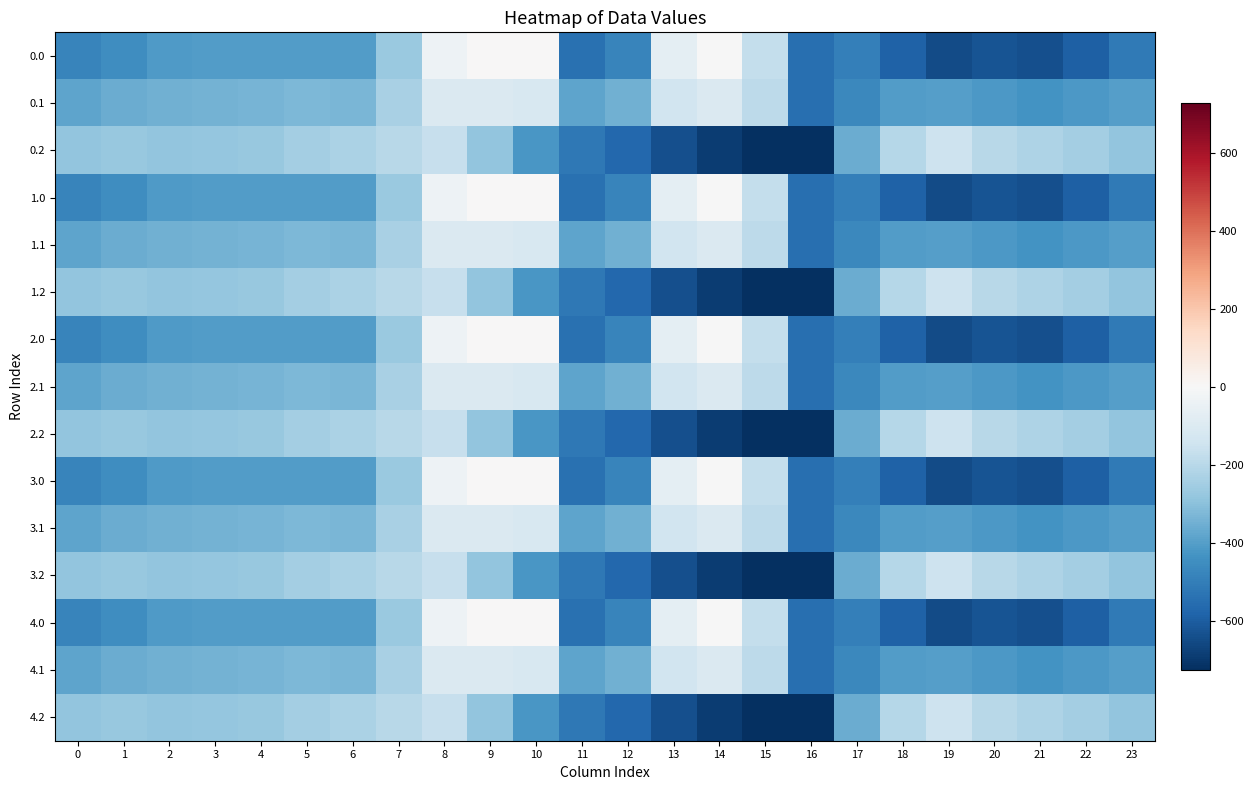

At 7, list the series in order from smallest to largest.

0.0, 1.0, 2.0, 3.0, 4.0, 0.1, 1.1, 2.1, 3.1, 4.1, 0.2, 1.2, 2.2, 3.2, 4.2